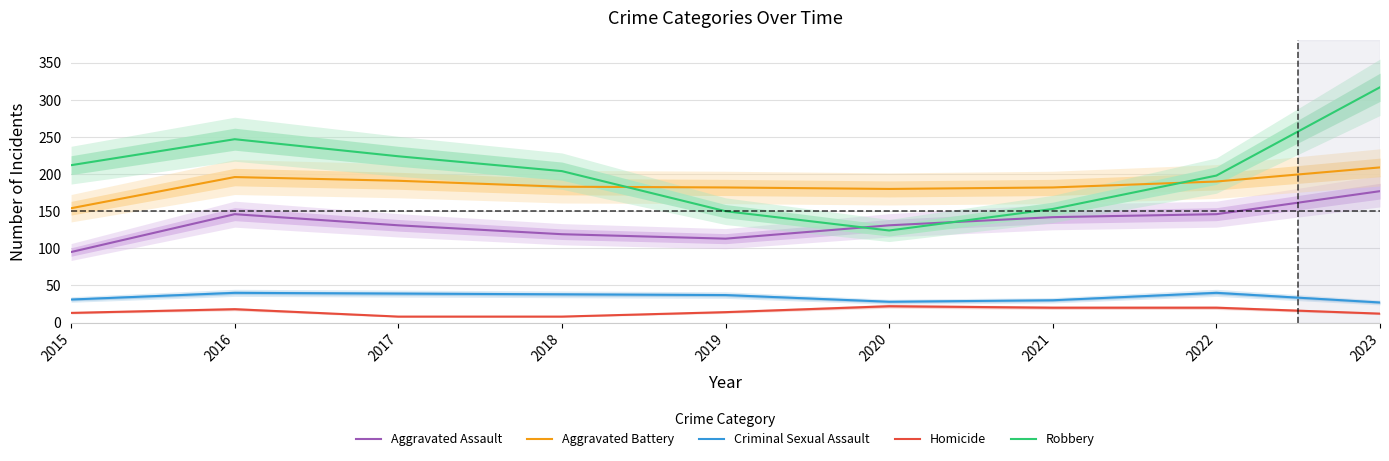

Reading left to right, transcribe all the data shown in this chart.

Aggravated Assault: 95	146	131	119	113	131	142	146	177
Aggravated Battery: 154	196	191	183	182	180	182	190	209
Criminal Sexual Assault: 31	40	39	38	37	28	30	40	27
Homicide: 13	18	8	8	14	22	20	20	12
Robbery: 212	247	224	204	150	124	153	198	317